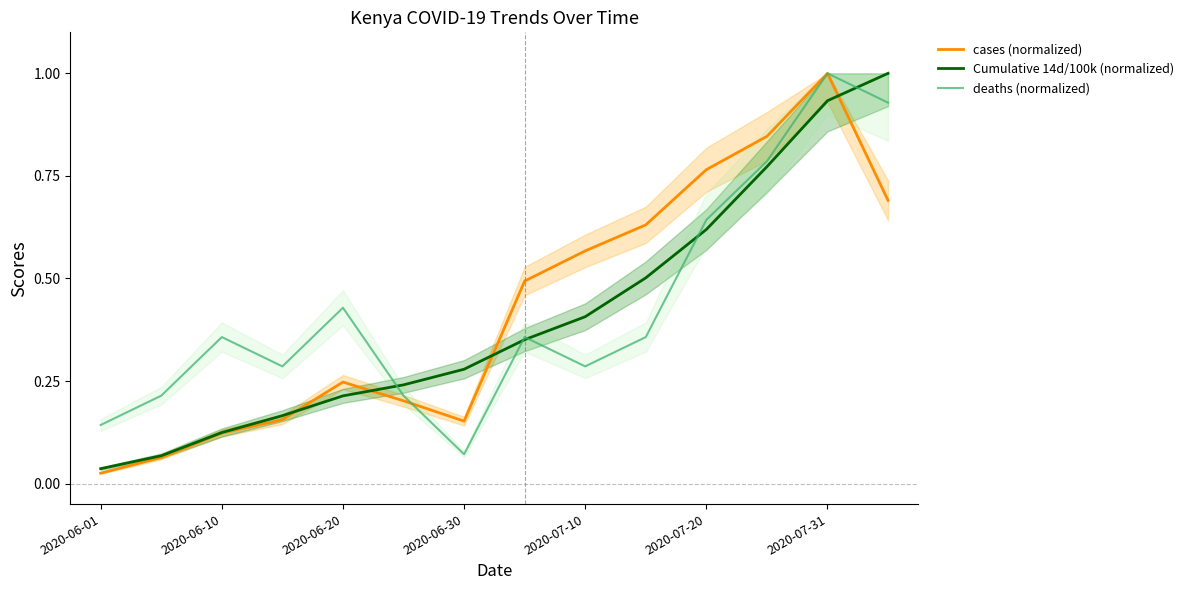

Rank the series by their average value, from highest to lowest.

deaths (normalized), cases (normalized), Cumulative 14d/100k (normalized)